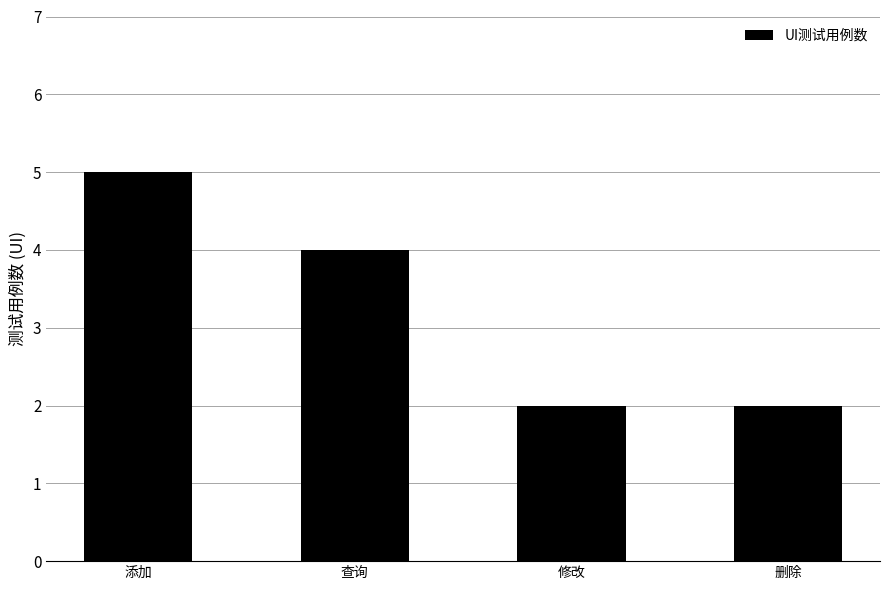

Are the bars horizontal?

No